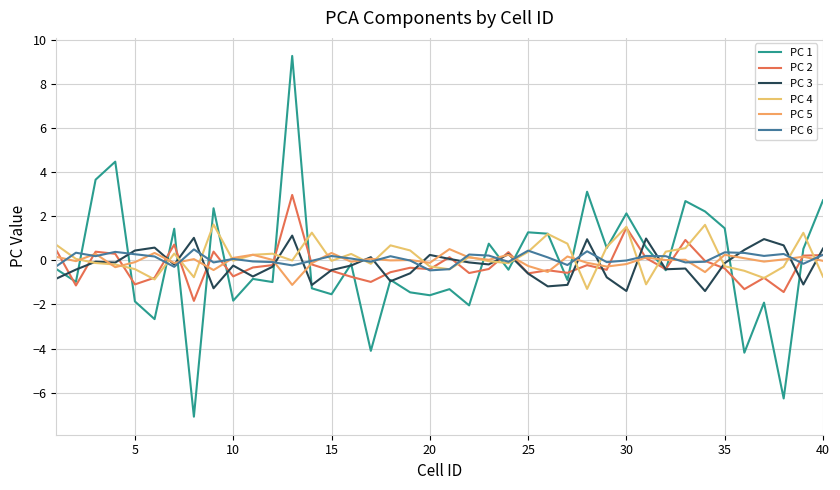

Which series ends up on top after the final intersection of PC 6 and PC 5?

PC 6